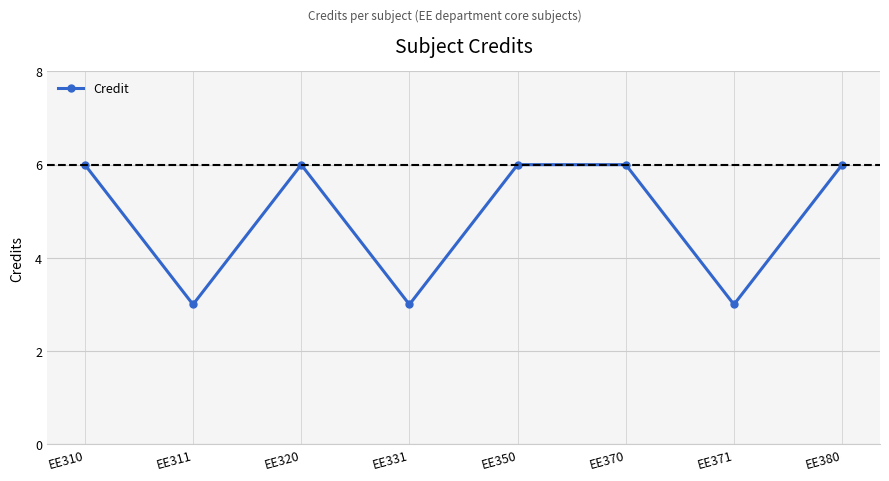

What is the difference between the second highest and second lowest values?

3